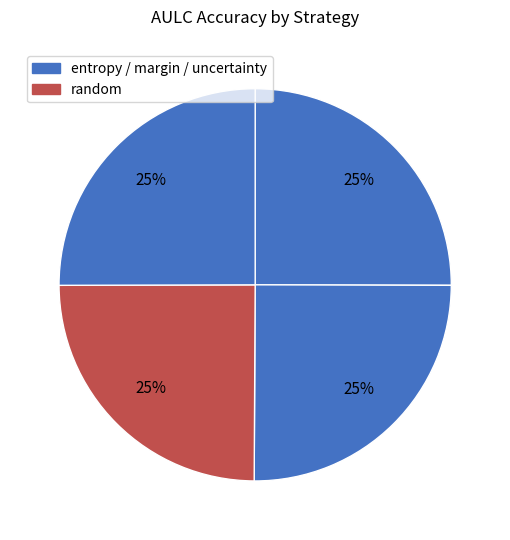

Does any single category account for the majority?

No